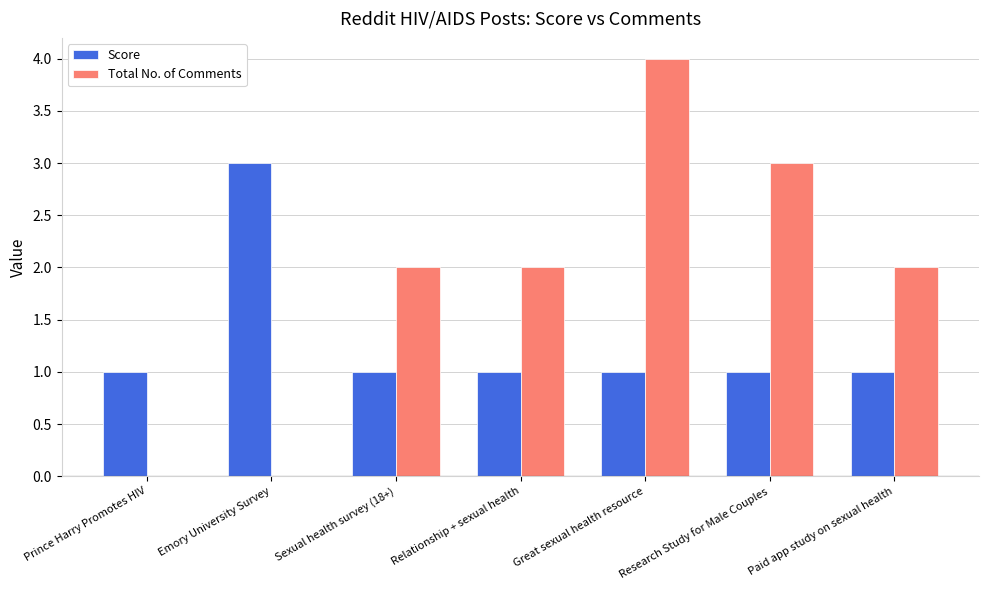

What is the sum of all Score values?

9